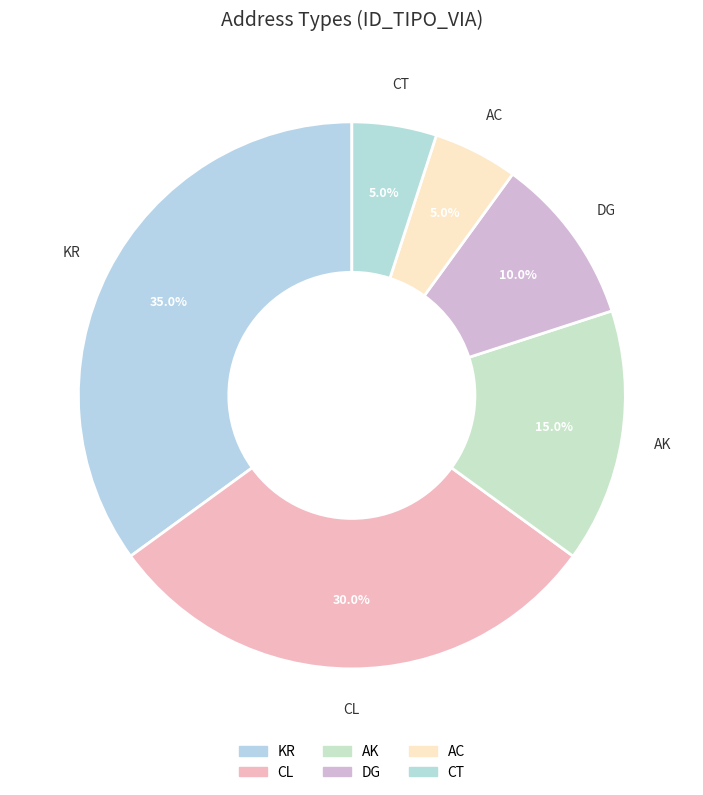

Between AC and KR, which is larger?

KR